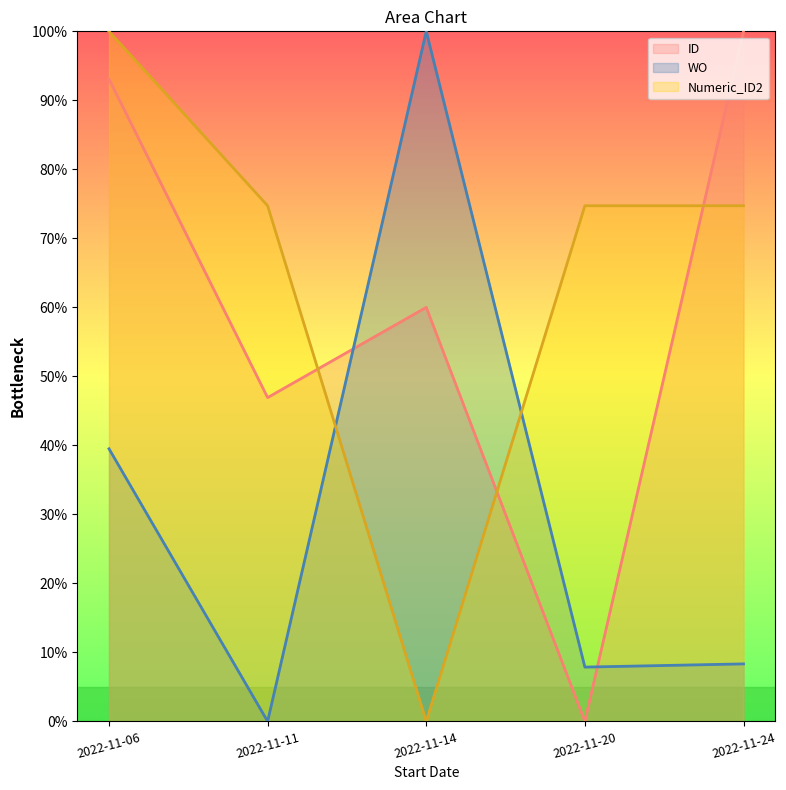

Reading left to right, extract all data points from this chart.

ID: 2022-11-06=93.1	2022-11-11=46.9	2022-11-14=60.0	2022-11-20=0.0	2022-11-24=100.0
WO: 2022-11-06=39.5	2022-11-11=0.0	2022-11-14=100.0	2022-11-20=7.9	2022-11-24=8.3
Numeric_ID2: 2022-11-06=100.0	2022-11-11=74.7	2022-11-14=0.0	2022-11-20=74.7	2022-11-24=74.7